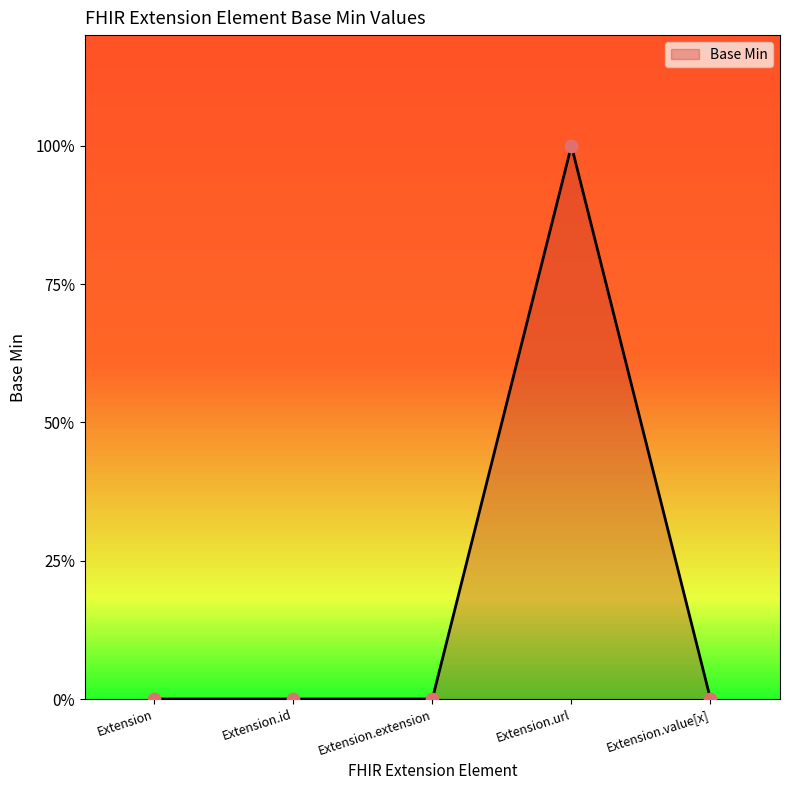

Between Extension.value[x] and Extension.extension, which is larger?

Extension.value[x]